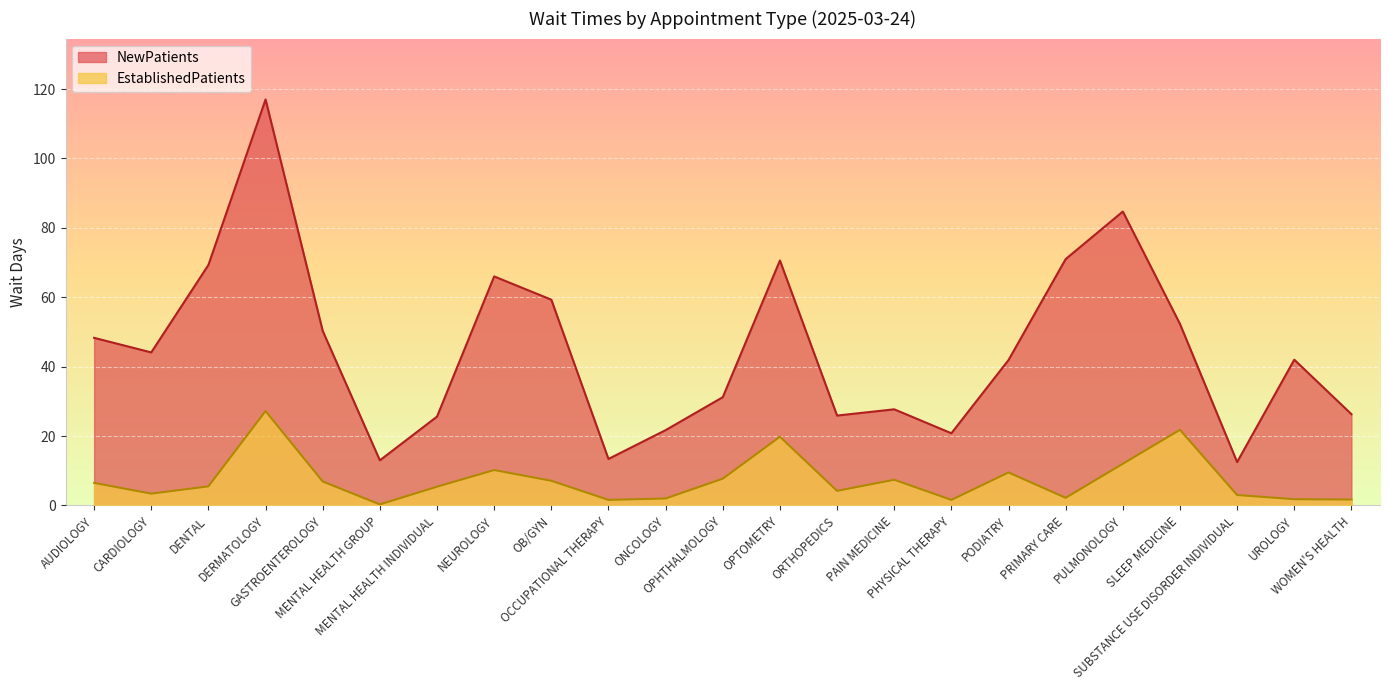

What is the label of the 12th point from the right?

OPHTHALMOLOGY